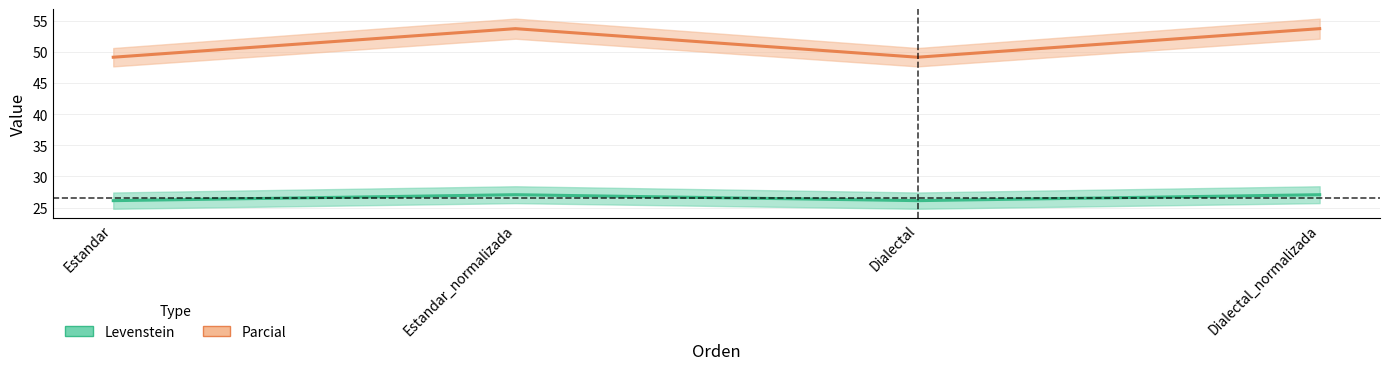

At how many categories does at least one series exceed 31?

4